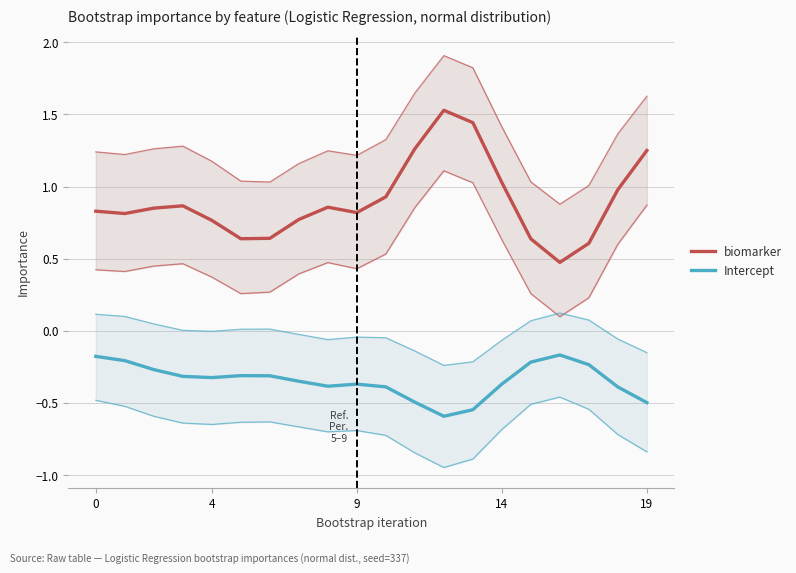

Which series has the largest range (max minus min)?

biomarker